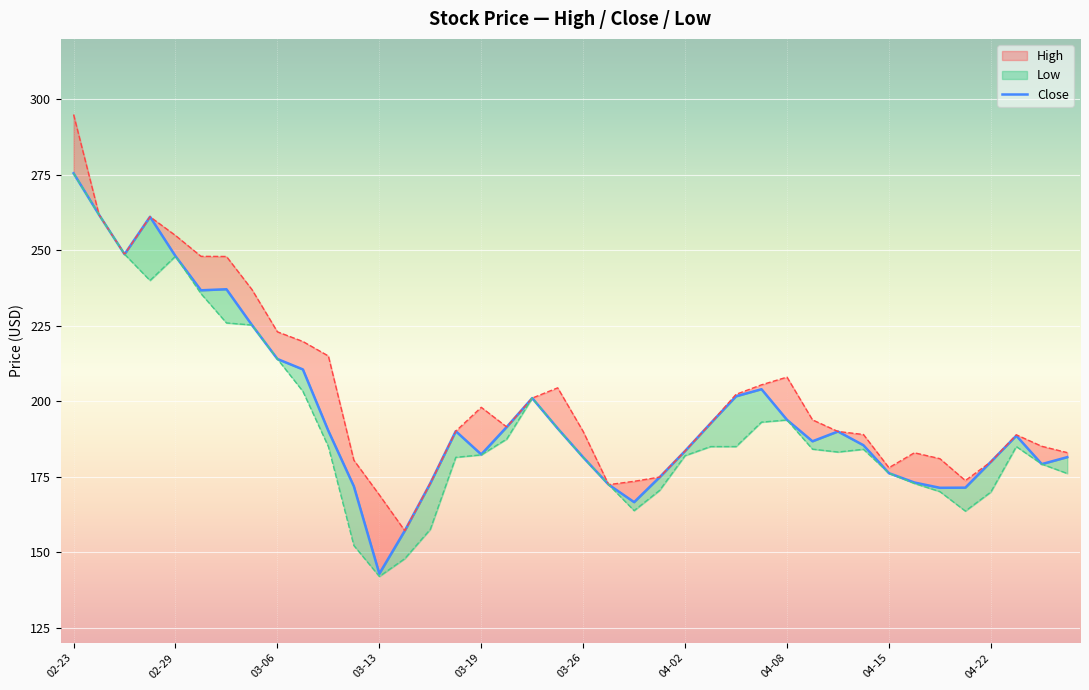

How many interior local valleys (lower than both neighbors) does the data have?

8